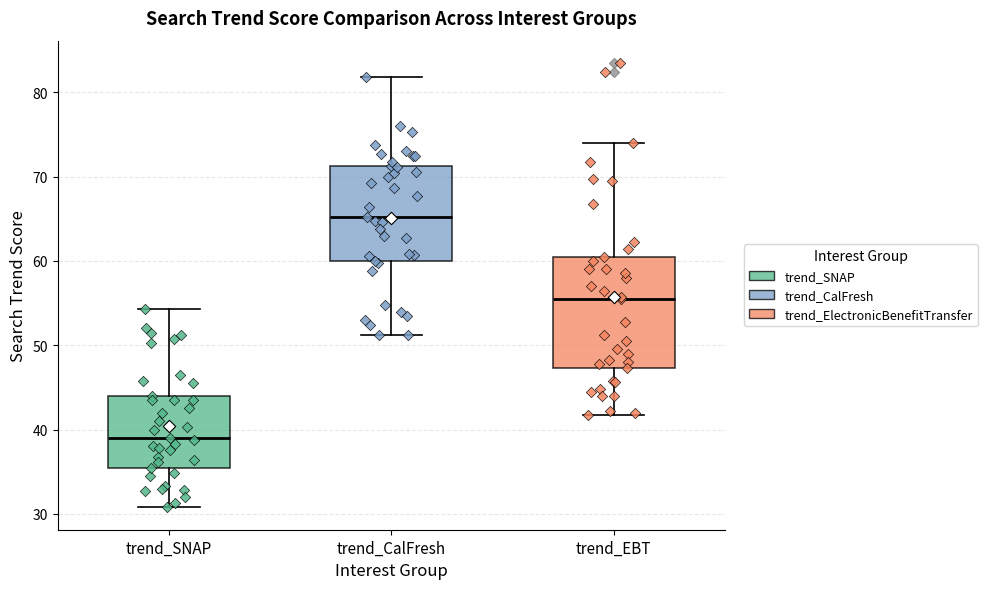

Which box is the tallest, from its lower edge to its upper edge?

trend_EBT